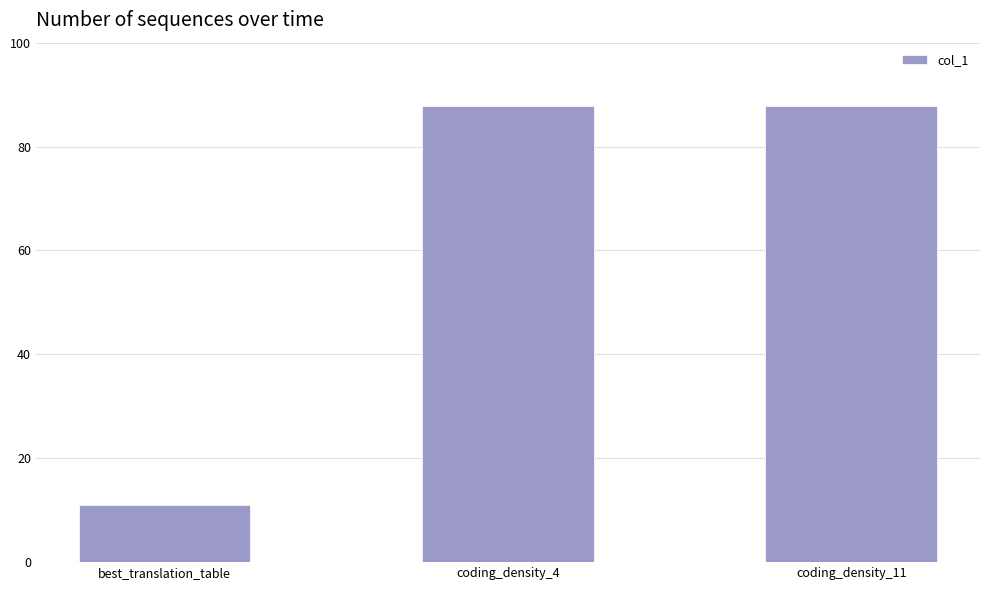

What is the label of the 3rd bar from the left?

coding_density_11